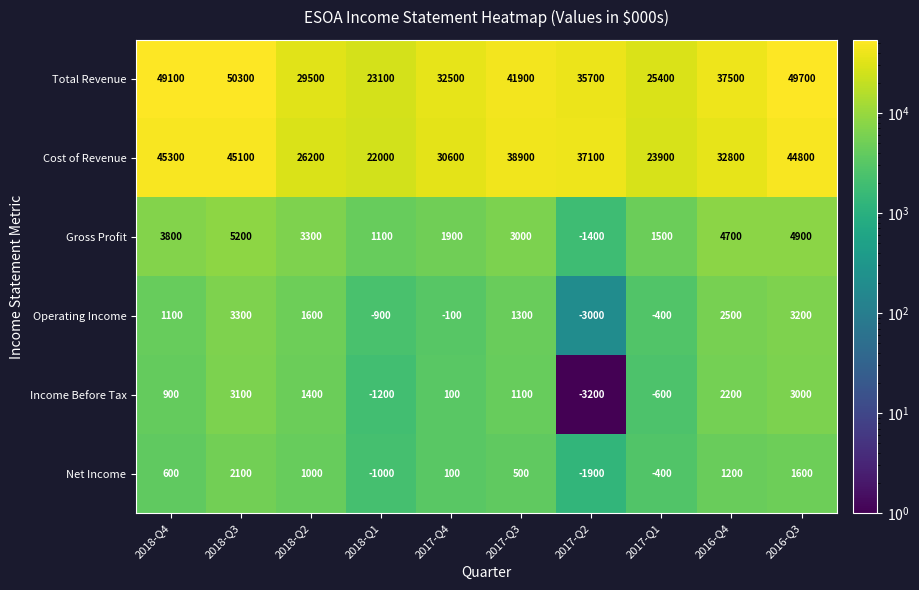

Between 2017-Q4 and 2016-Q4, which series saw the biggest shift?

Total Revenue